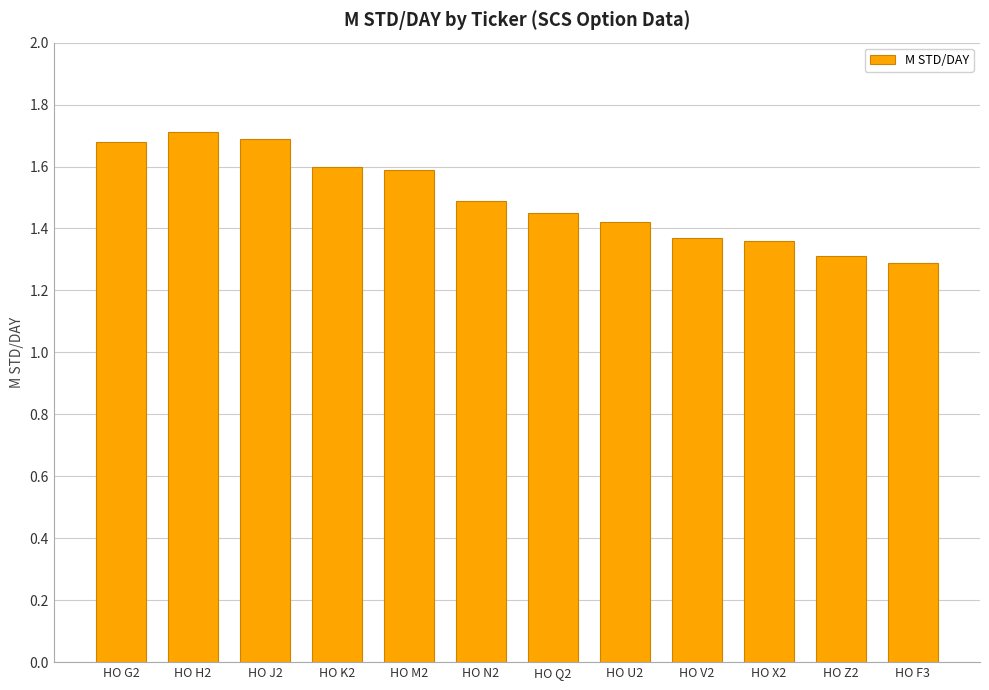

How many bars are there in total?

12